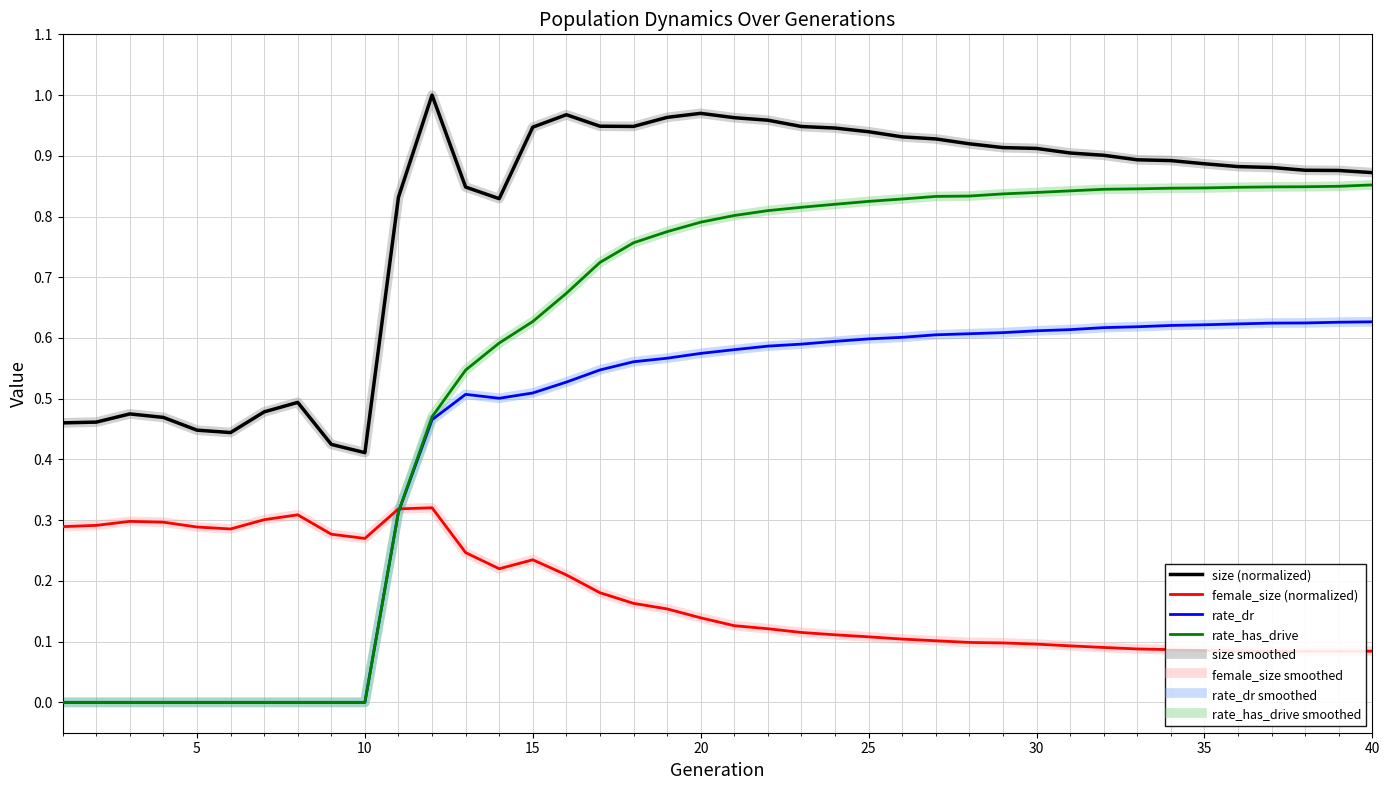

Rank the series at 10 from highest to lowest value.

size, female_size, rate_dr, rate_has_drive